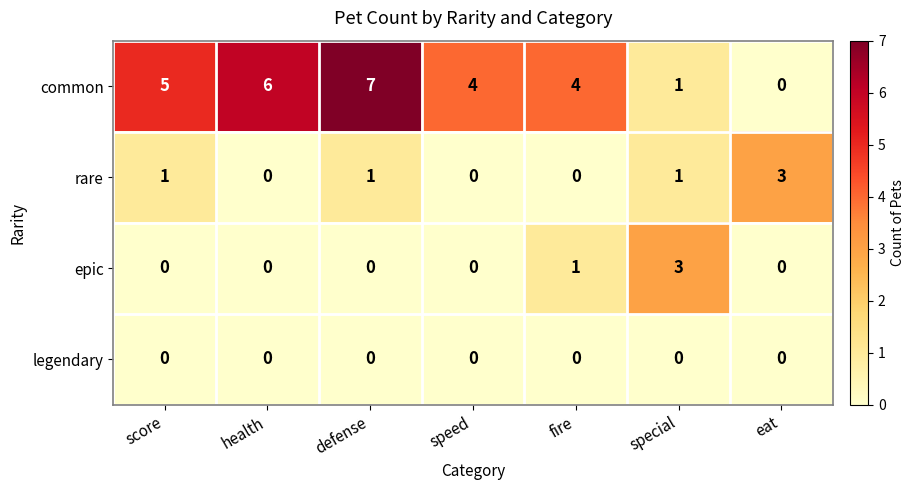

What is the maximum value shown in the chart?

7